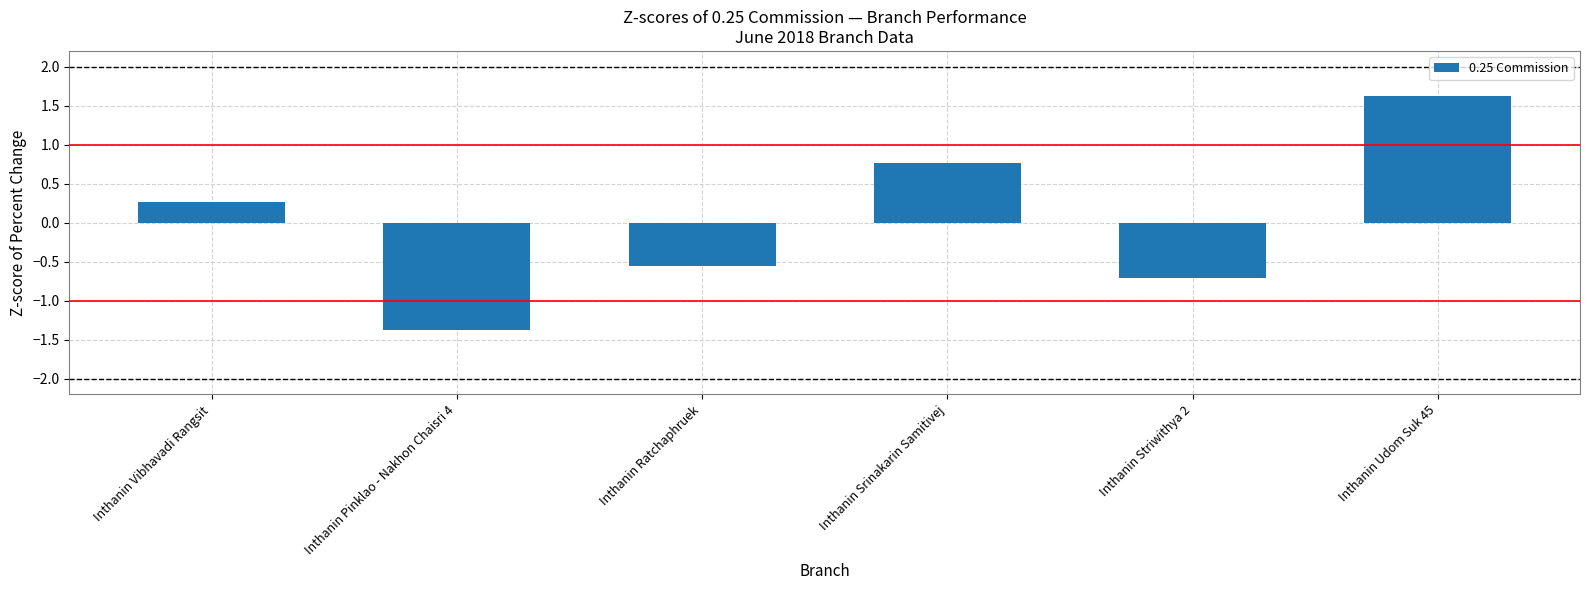

True or false: the data shows -0.7 at Inthanin Striwithya 2.

True